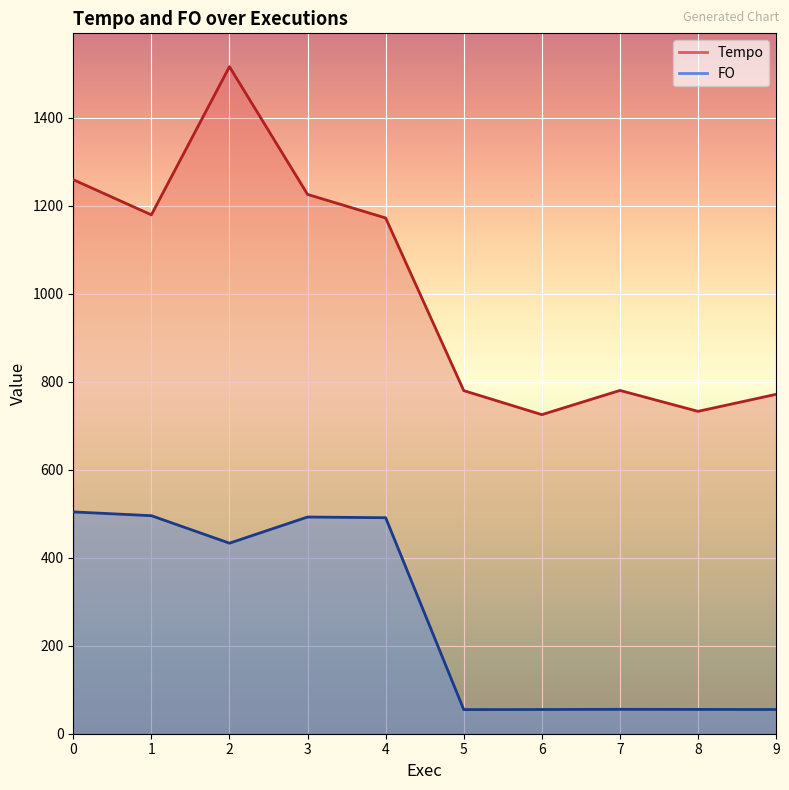

What is the smallest value displayed?

54.9